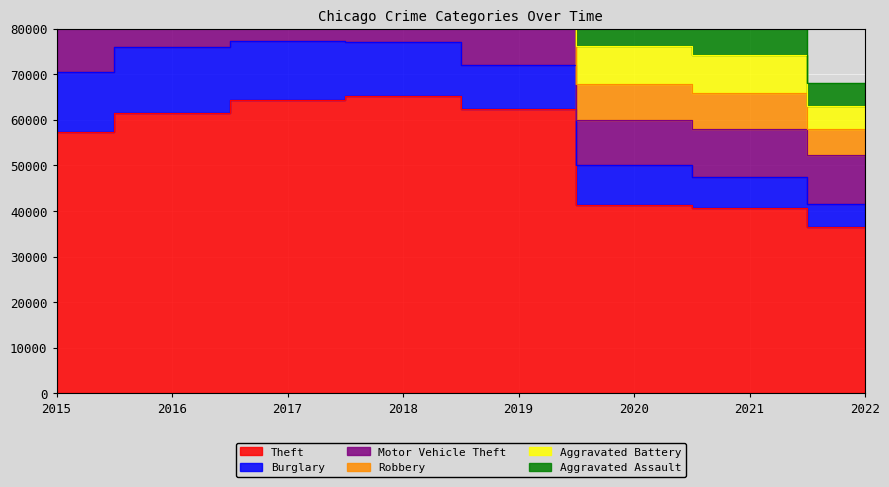

What is the value of the Robbery point at the 6th from the left?

7855